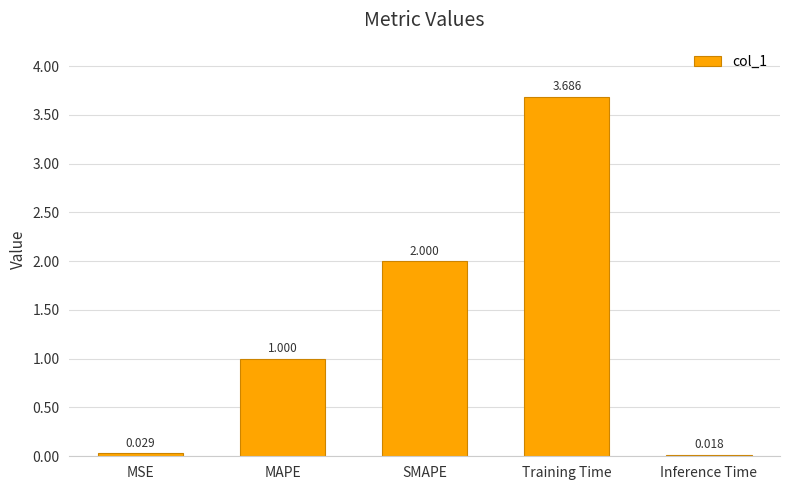

The value at Training Time is 3.7. True or false?

True